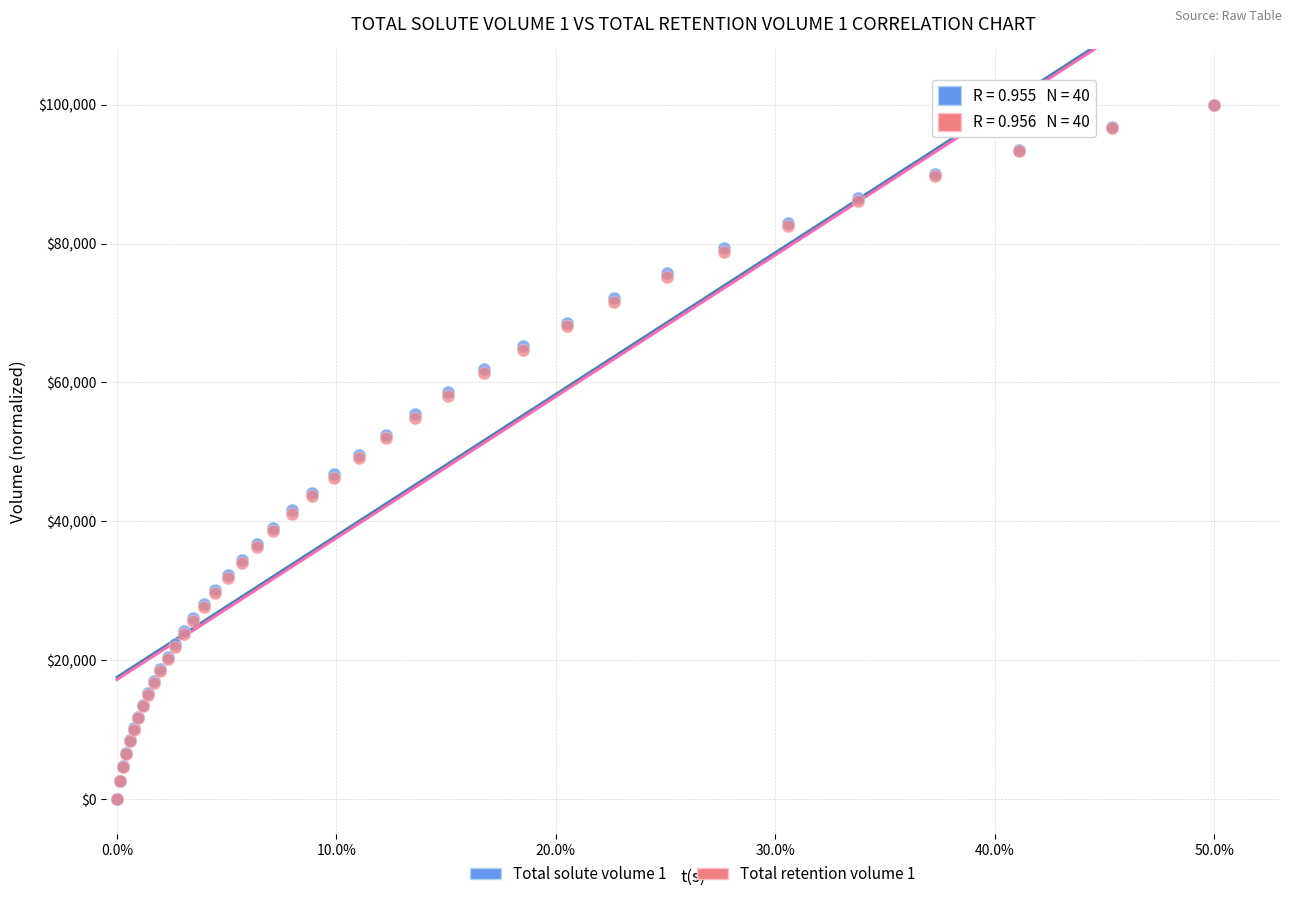

What are all the series names shown in the legend?

Total solute volume 1, Total retention volume 1